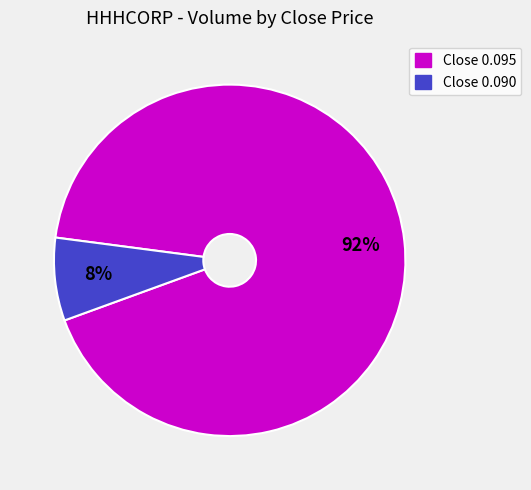

Does any single category account for the majority?

Yes